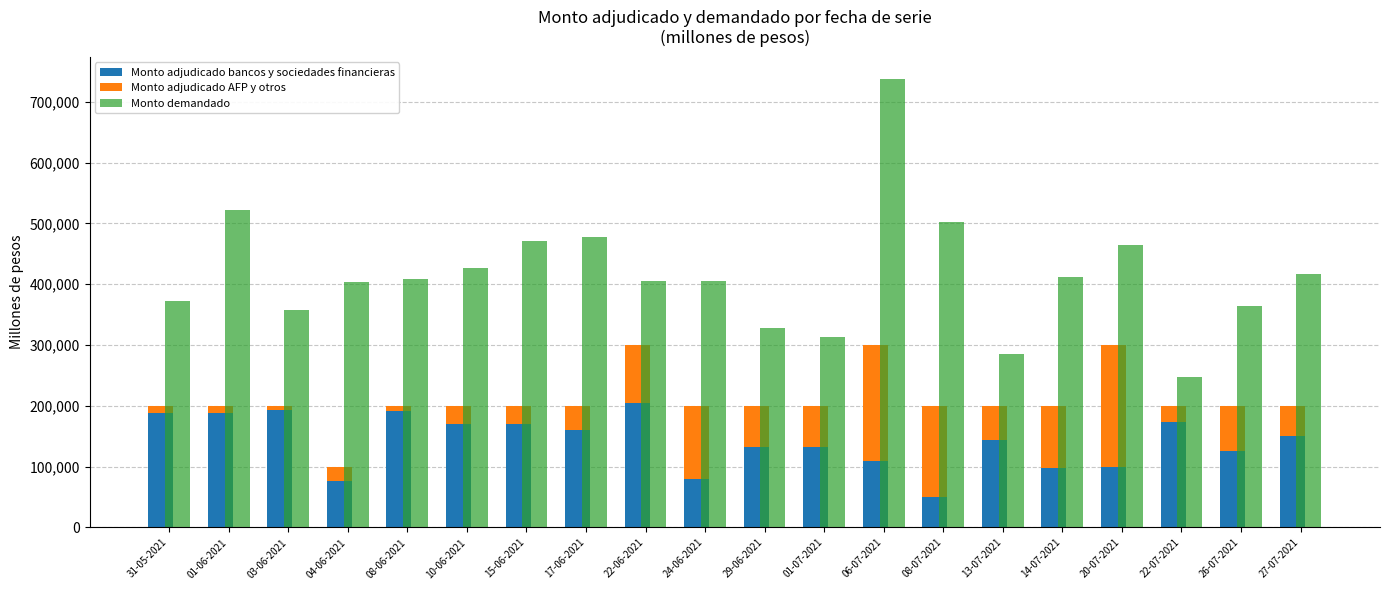

How many bars are there in total?

60